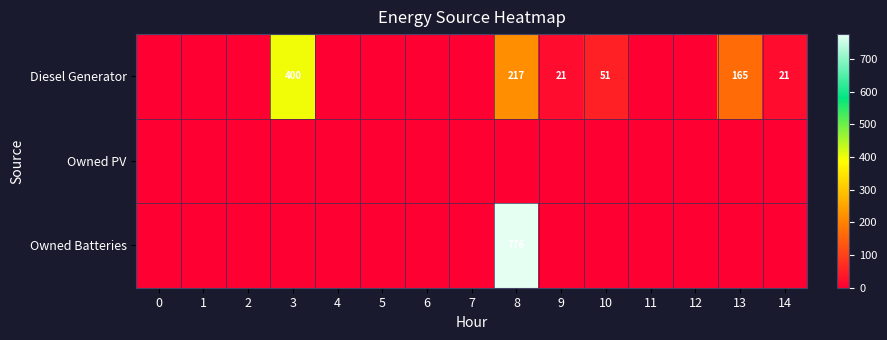

At which category is the sum across all series the highest?

8